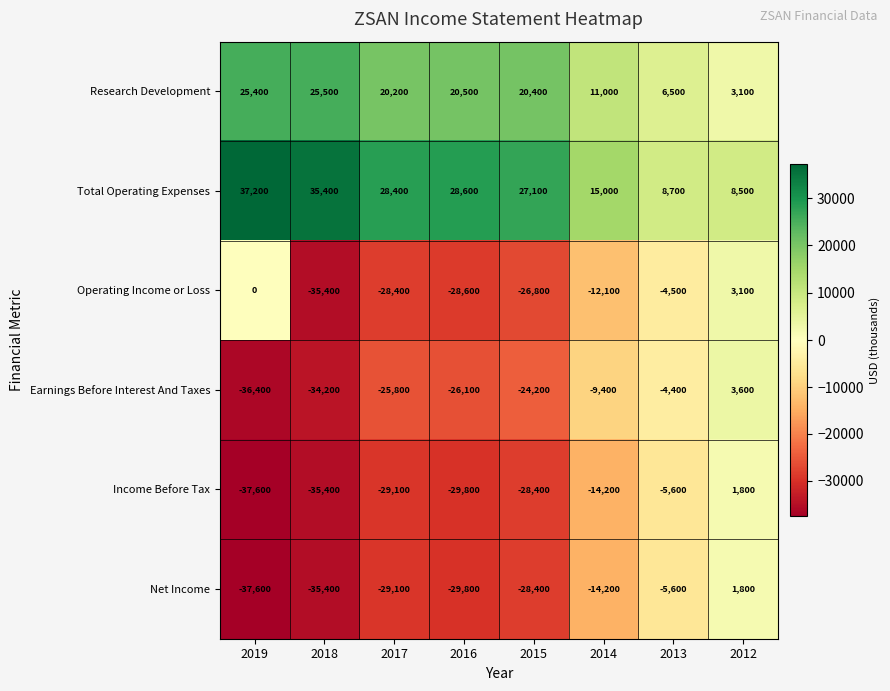

What is the sum of the Operating Income or Loss values at 2016 and 2012?

-25500